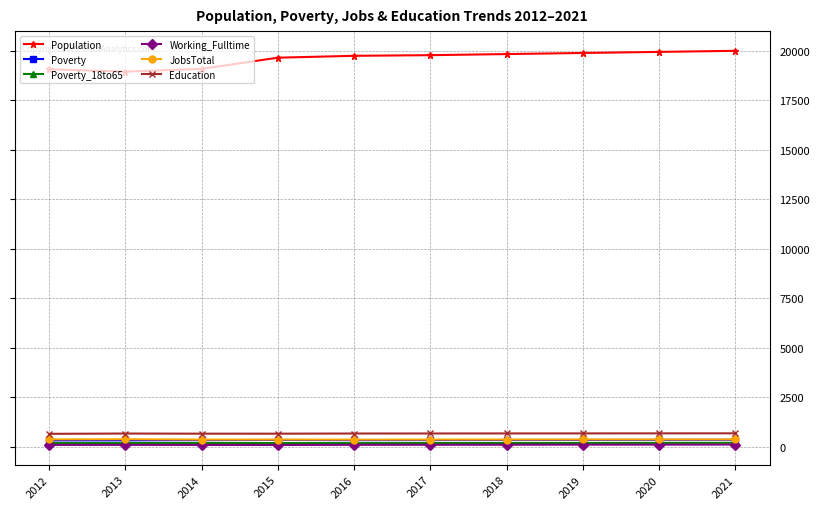

How many data points in JobsTotal are less than 359?

5